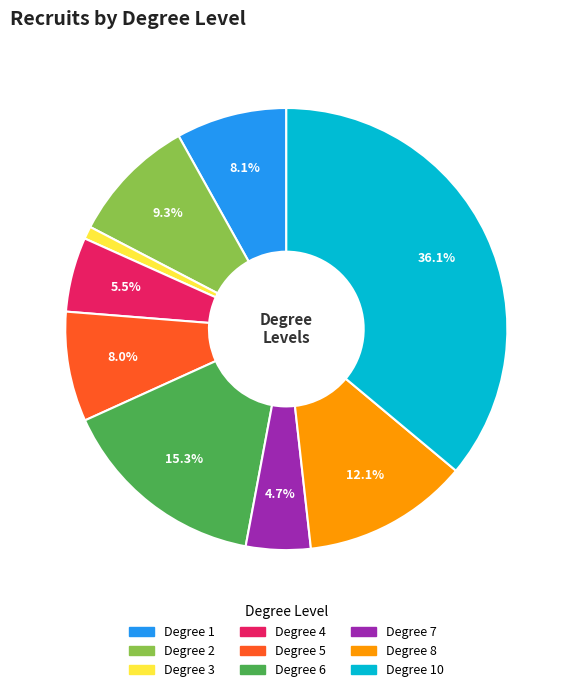

How many segments does this pie chart have?

9